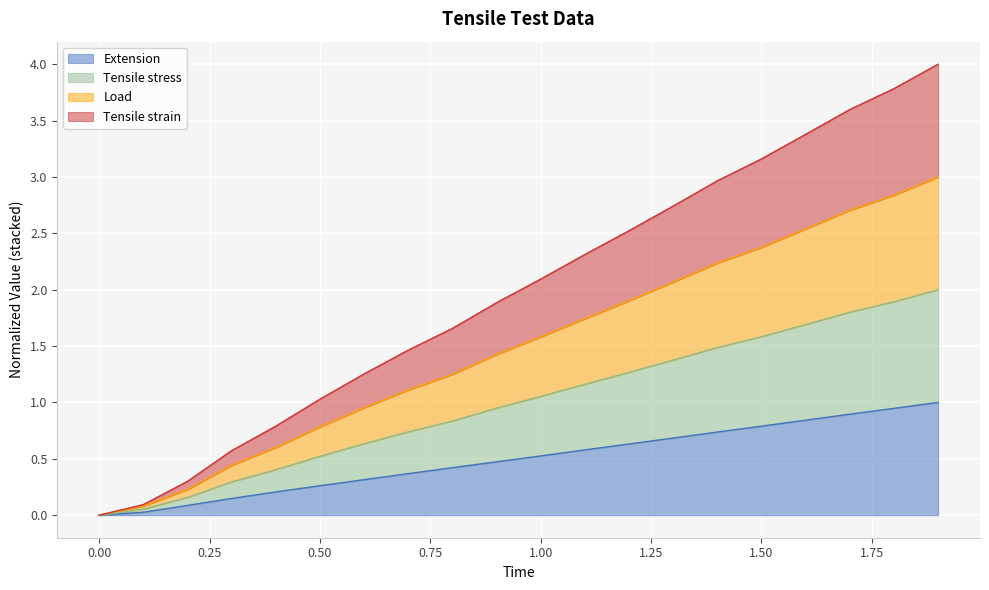

What is the highest value of the Extension series?

1.0